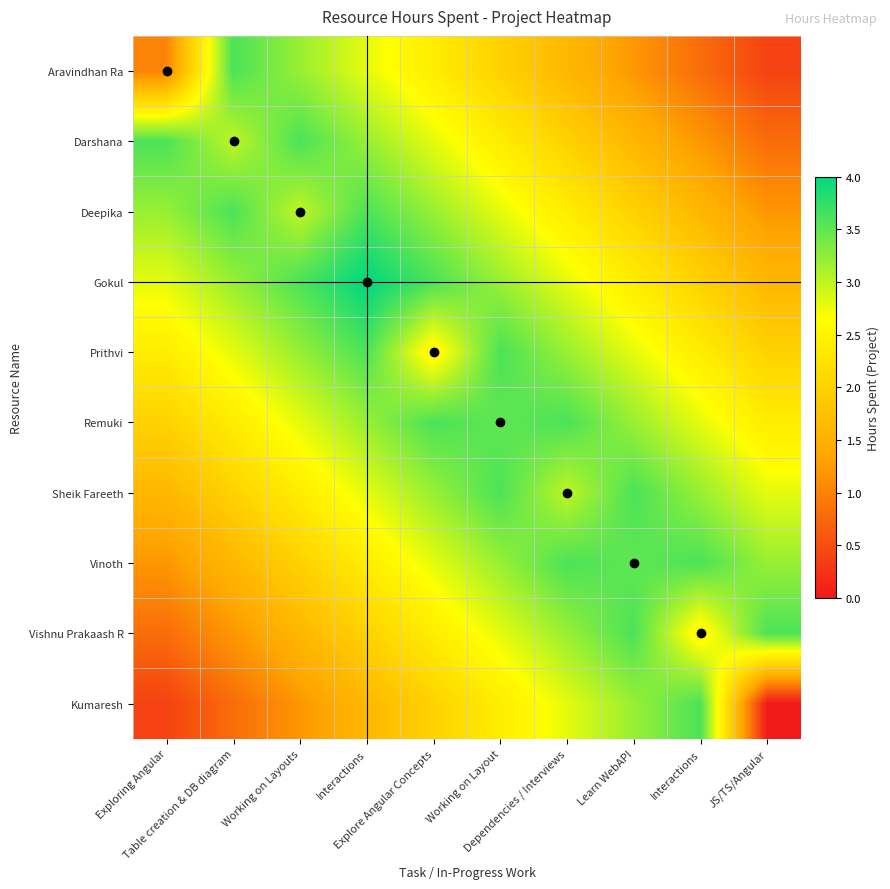

Which label corresponds to the smallest value in the chart?

JS/TS/Angular